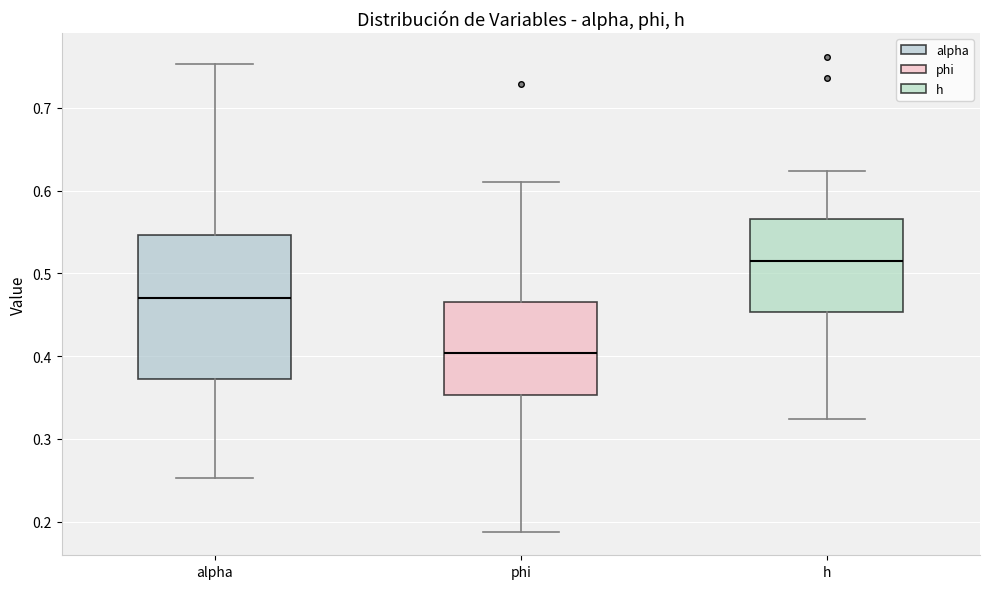

Reading left to right, read every box against the y-axis: the position of its median line, the range the box covers, and the ends of its whiskers. The values are not printed on the chart, so give them approximately, as read against the axis.

alpha: median 0.47, box 0.37 to 0.55, whiskers 0.25 to 0.75
phi: median 0.40, box 0.35 to 0.47, whiskers 0.19 to 0.61
h: median 0.52, box 0.45 to 0.57, whiskers 0.32 to 0.62